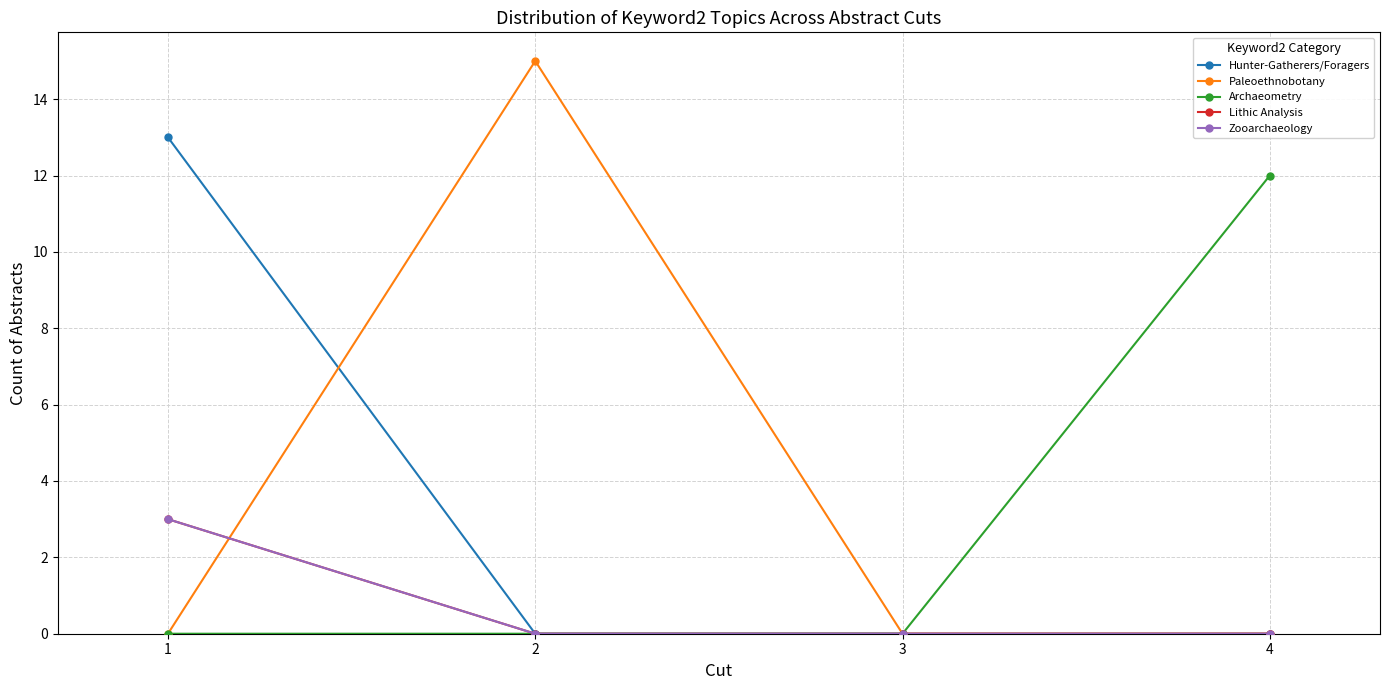

List the labels in order of Zooarchaeology value, smallest first.

2, 3, 4, 1